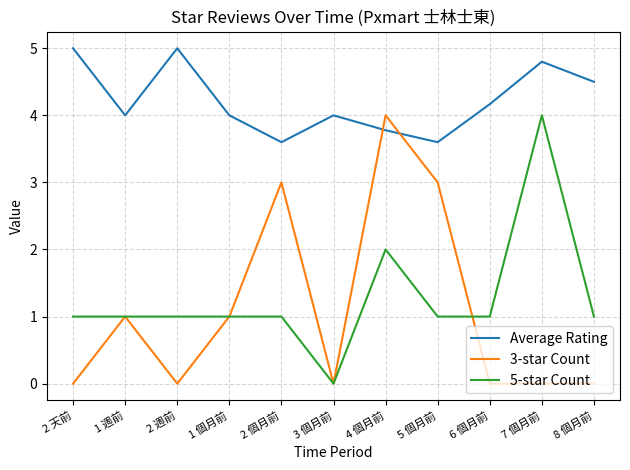

Where do 3-star Count and Average Rating first cross each other?

3 個月前 and 4 個月前